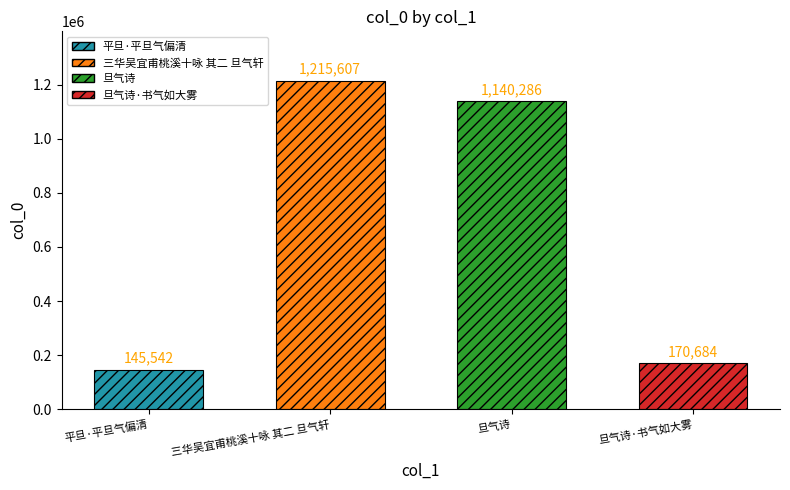

The value at 三华吴宜甫桃溪十咏 其二 旦气轩 is 1215607. True or false?

True